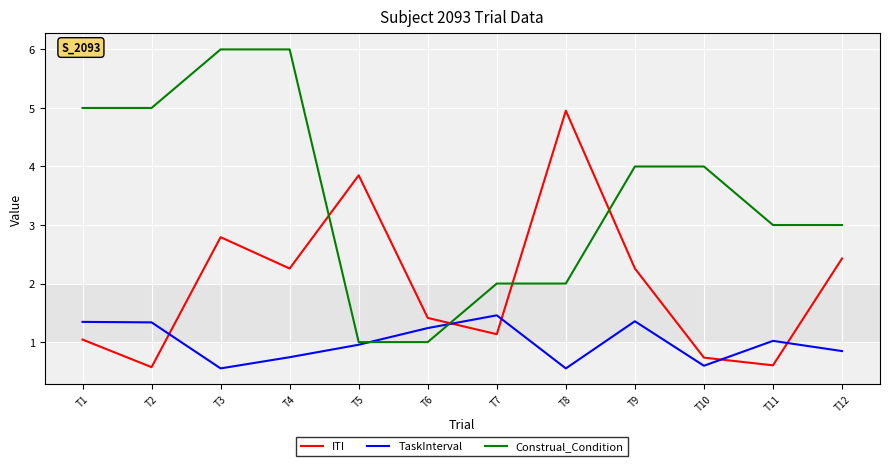

True or false: Construal_Condition has a value of 5.2 at T11.

False